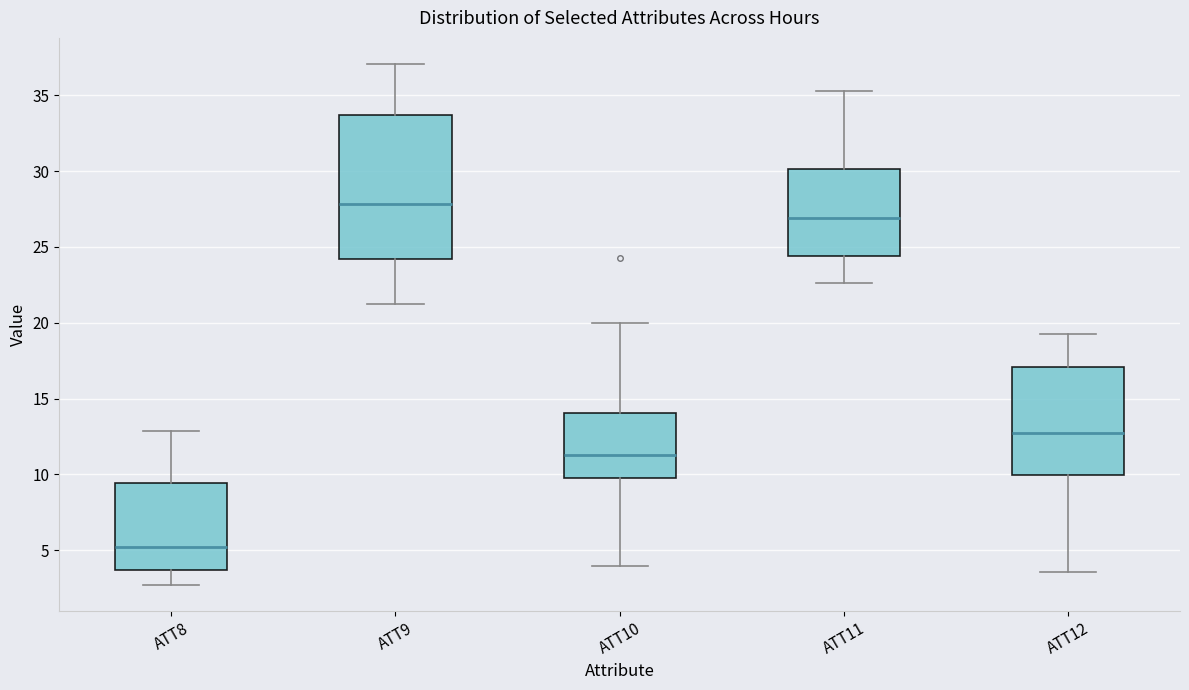

Reading left to right, read every box against the y-axis: the position of its median line, the range the box covers, and the ends of its whiskers. The values are not printed on the chart, so give them approximately, as read against the axis.

ATT8: median 5.0, box 3.5 to 9.5, whiskers 2.5 to 13.0
ATT9: median 28.0, box 24.0 to 33.5, whiskers 21.0 to 37.0
ATT10: median 11.5, box 9.5 to 14.0, whiskers 4.0 to 20.0
ATT11: median 27.0, box 24.5 to 30.0, whiskers 22.5 to 35.5
ATT12: median 12.5, box 10.0 to 17.0, whiskers 3.5 to 19.5